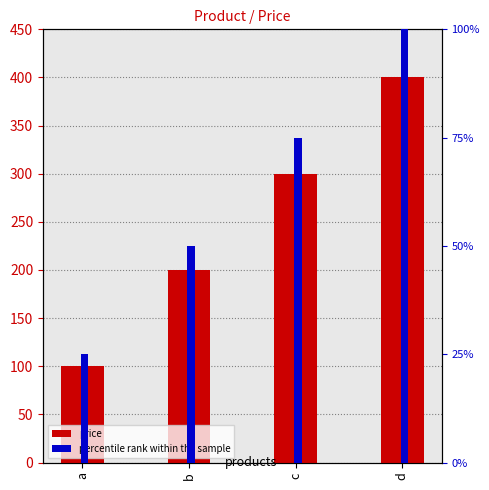

Rank the series by their maximum value, from lowest to highest.

percentile rank within the sample, price